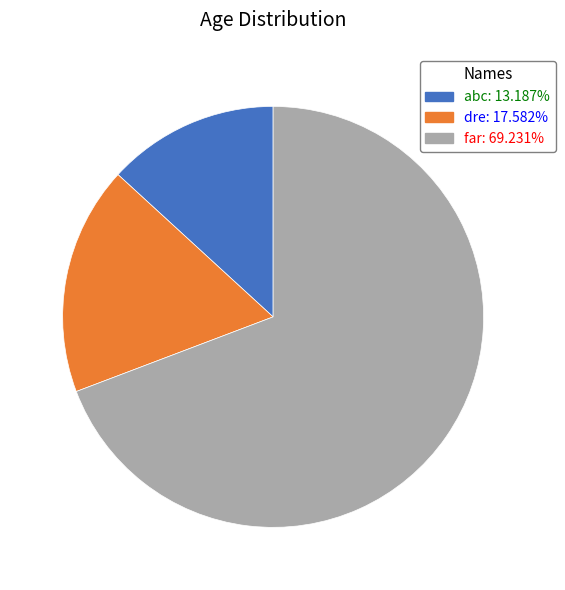

How many segments does this pie chart have?

3